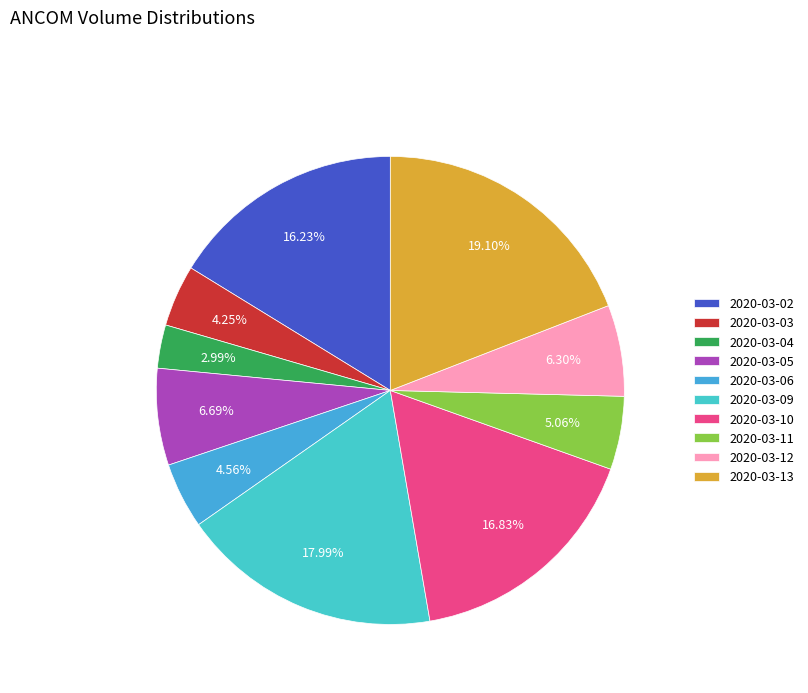

What is the ratio of the value at 2020-03-05 to the value at 2020-03-04?

2.2